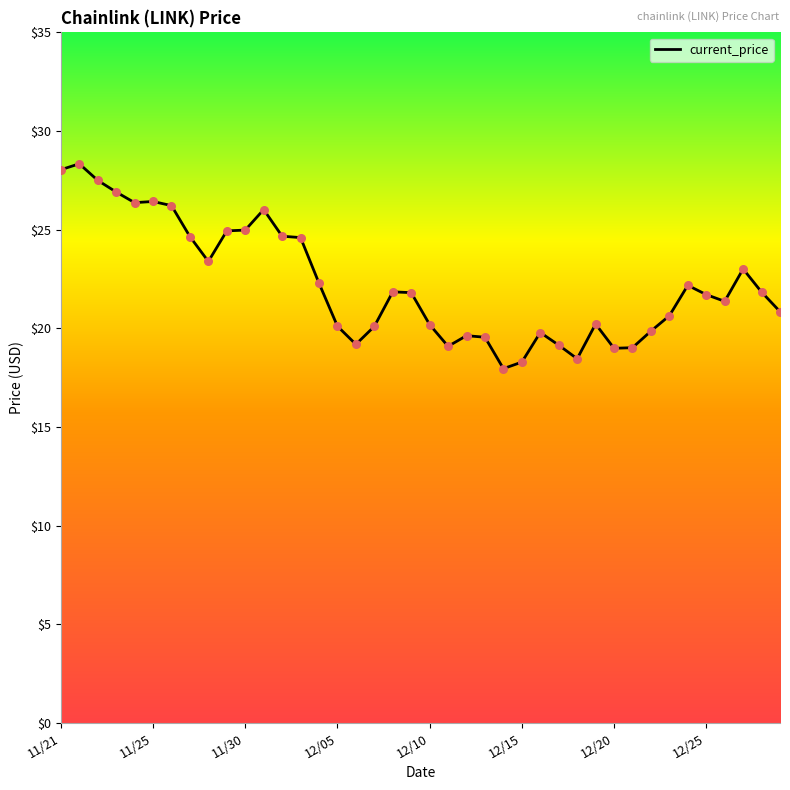

What is the maximum value shown in the chart?

28.3